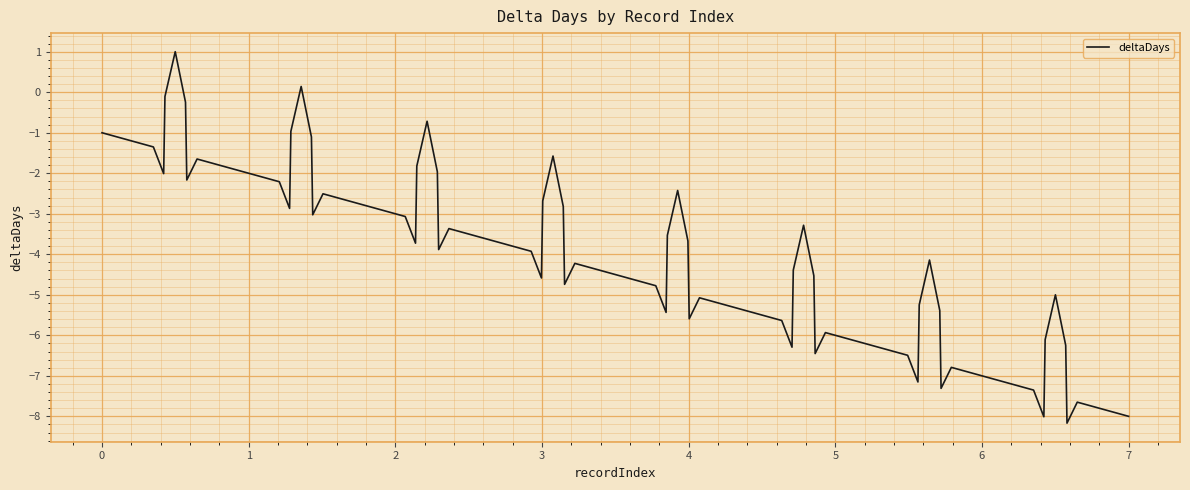

What is the greatest value displayed?

1.0